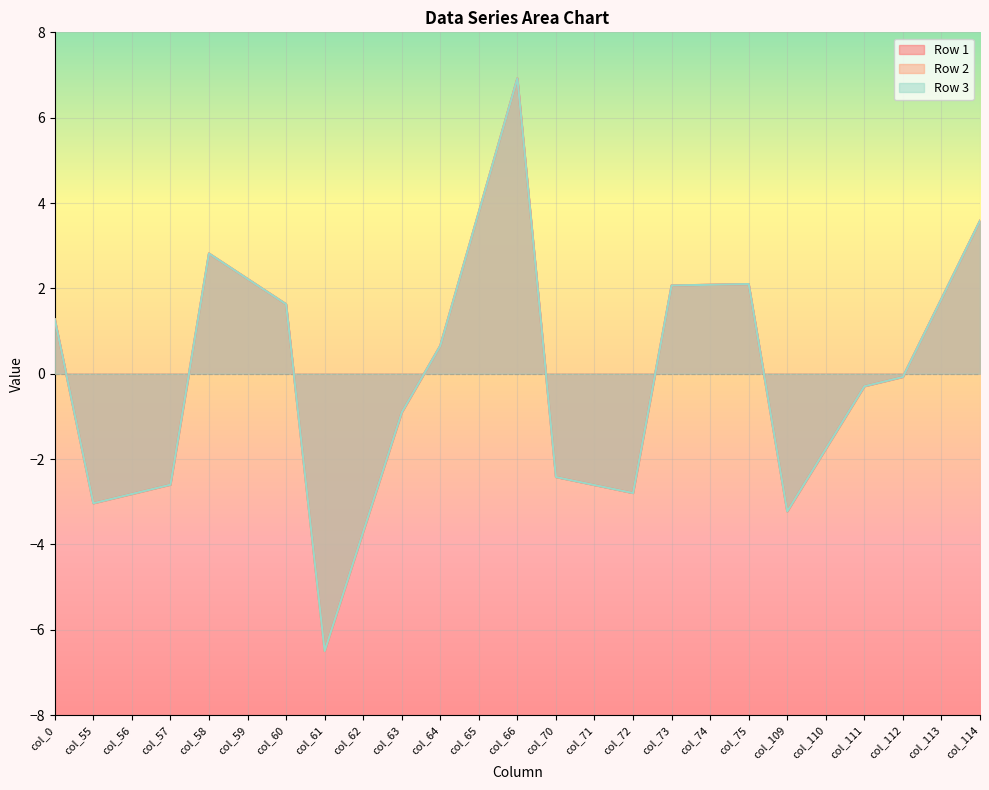

True or false: Row 3 has a value of -4.2 at col_72.

False